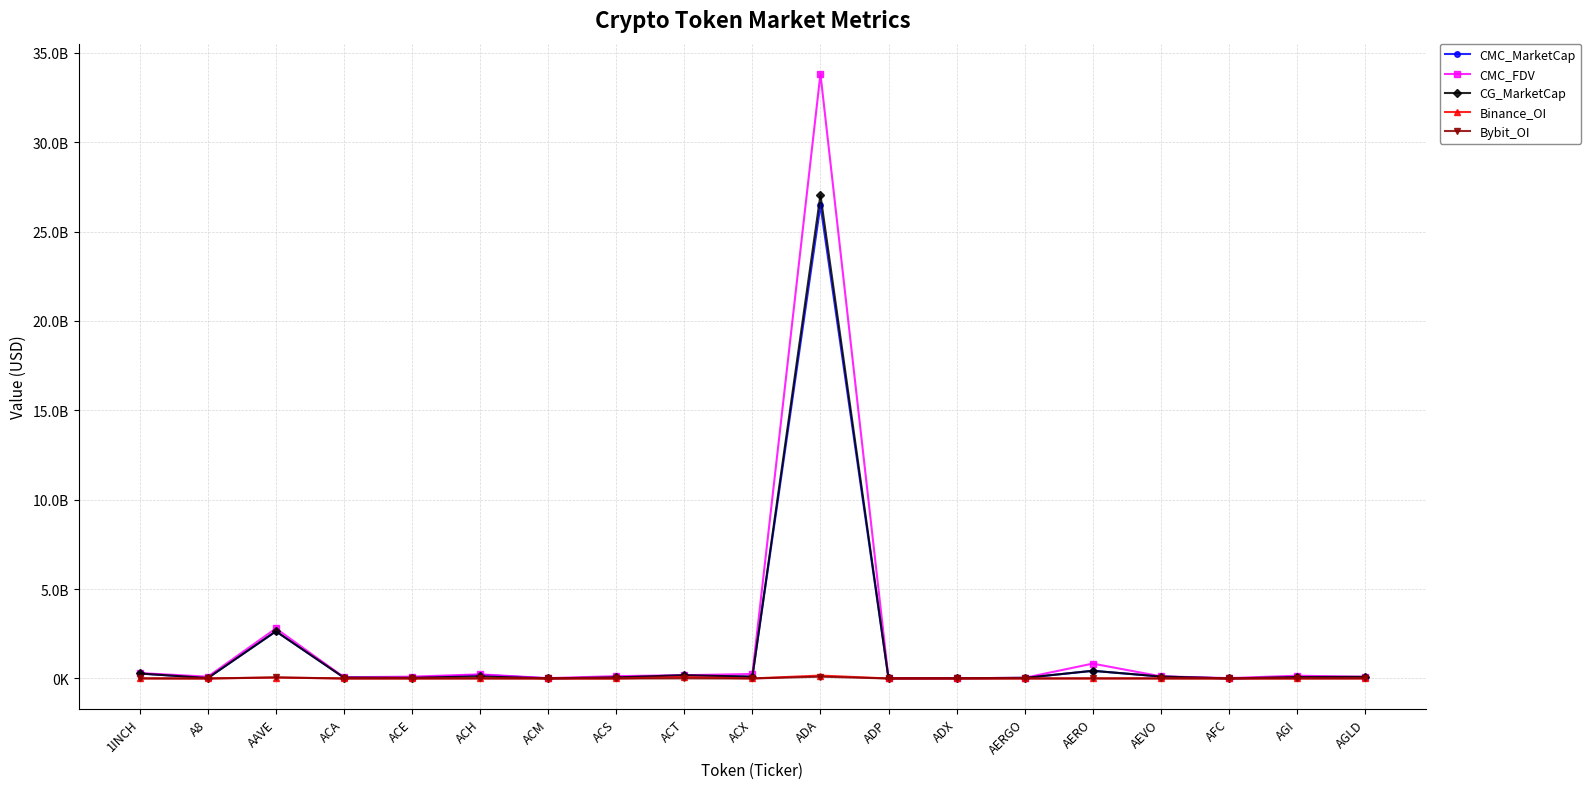

Which label corresponds to the largest value in the chart?

ADA